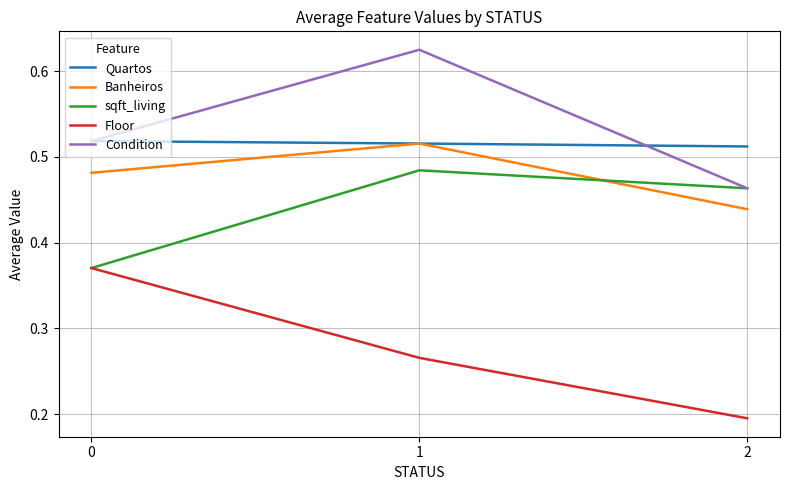

Rank the categories by sqft_living value from lowest to highest.

0, 2, 1